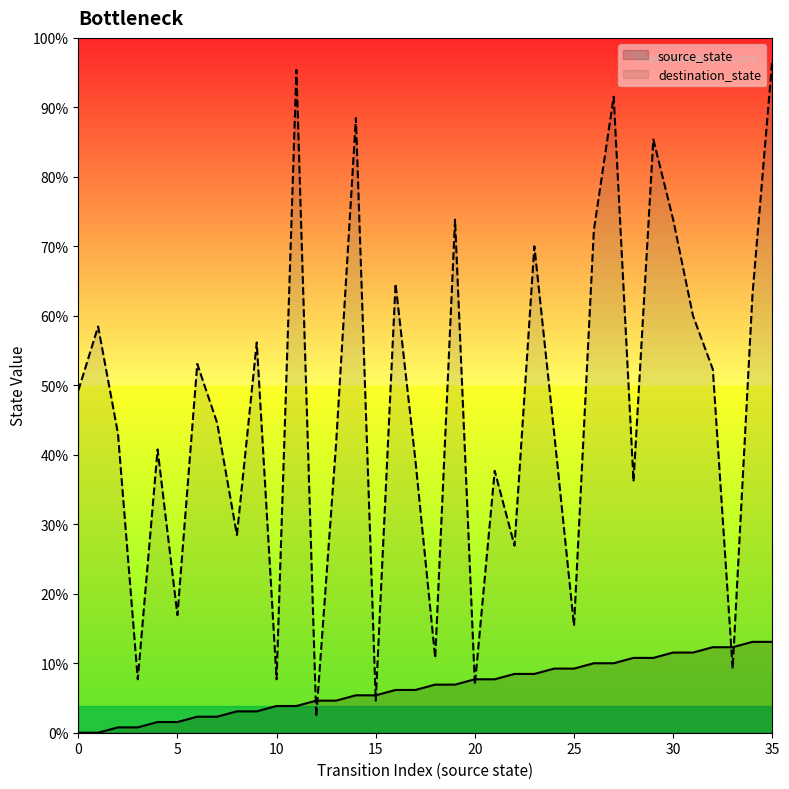

What is the difference between the highest and lowest values at 18?

5